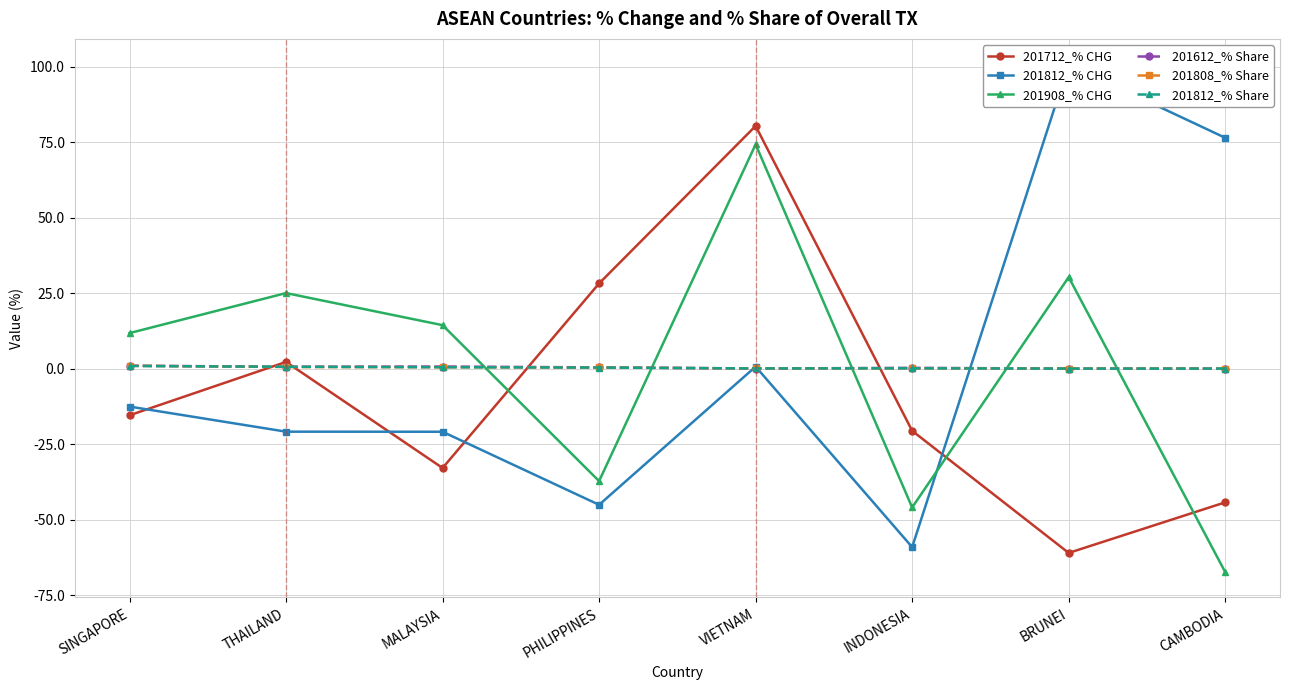

Which series changed the most between THAILAND and CAMBODIA?

201812_% CHG